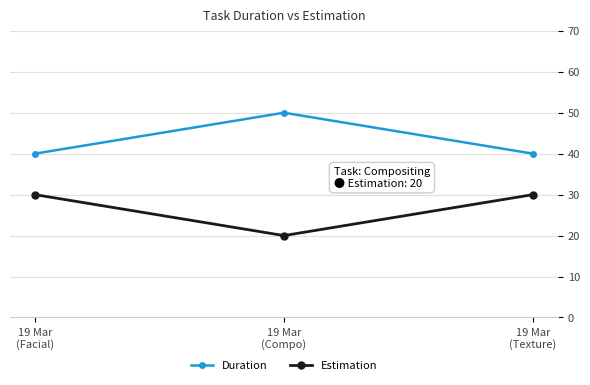

Rank the series at 19 Mar
(Compo) from highest to lowest value.

Duration, Estimation